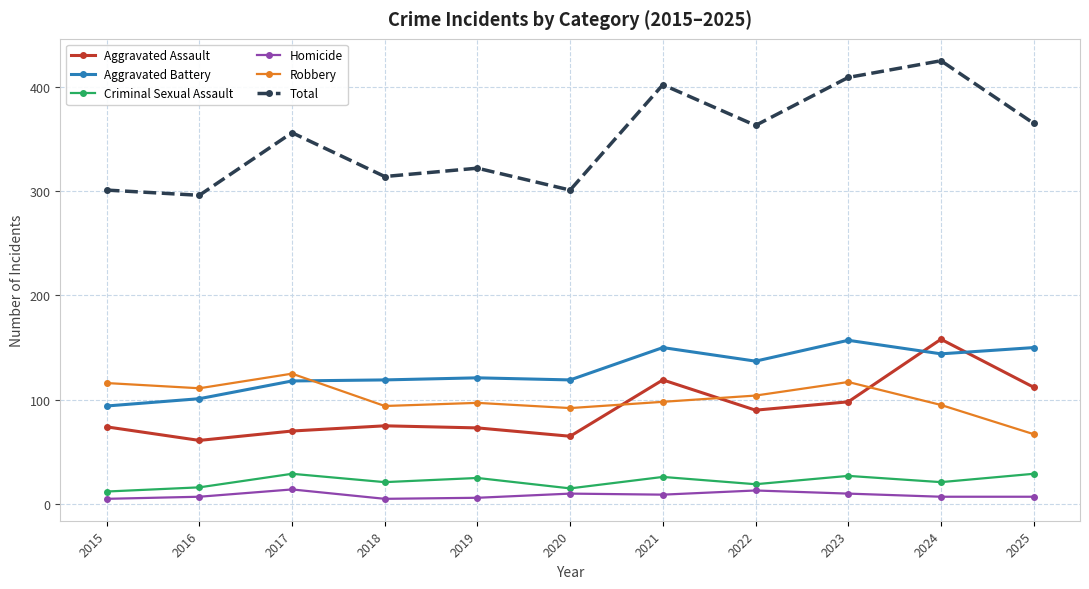

True or false: Aggravated Battery has a value of 32 at 2016.

False